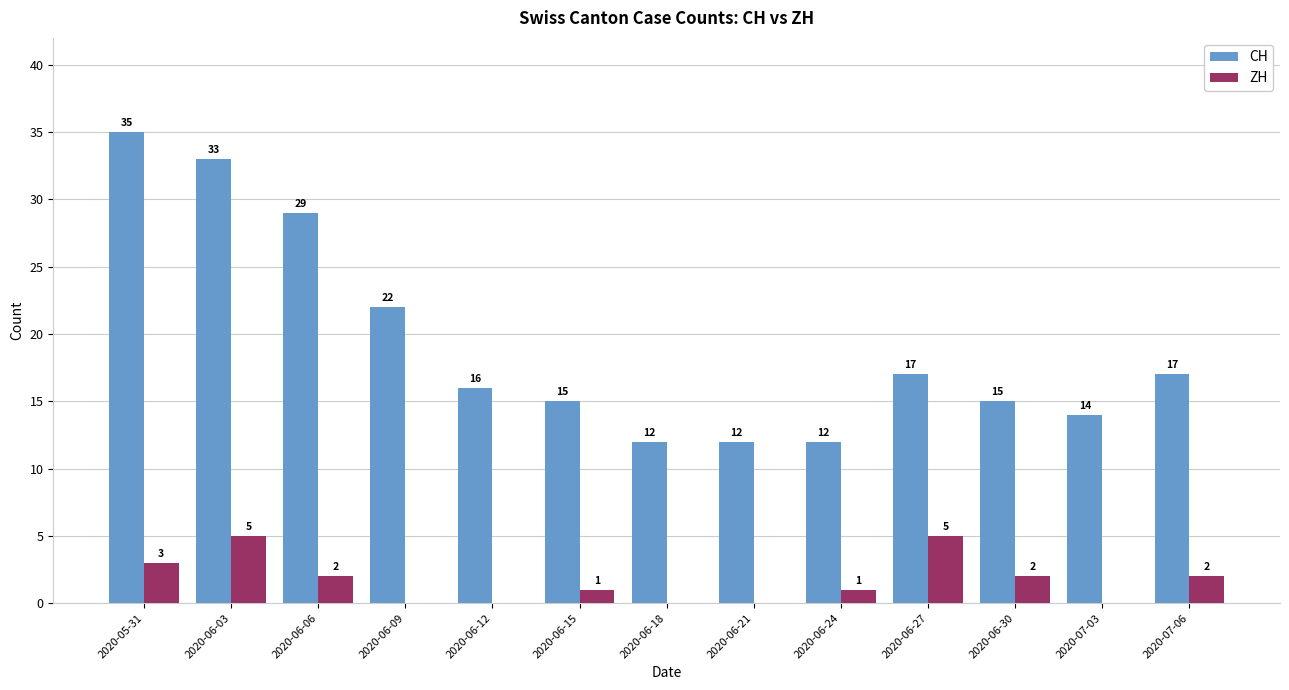

What is the sum of all CH values?

249